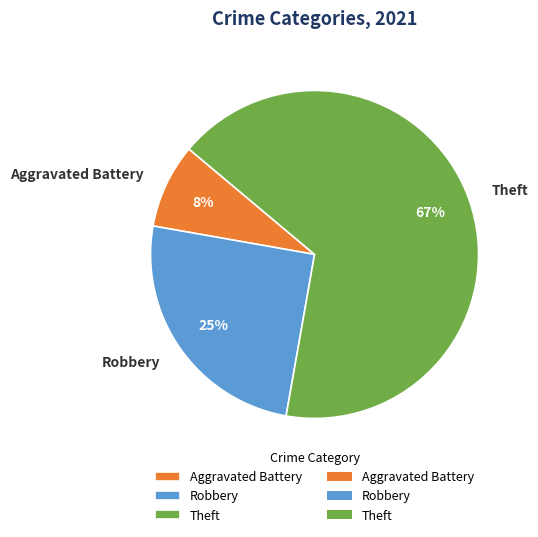

Between Aggravated Battery and Robbery, which is larger?

Robbery